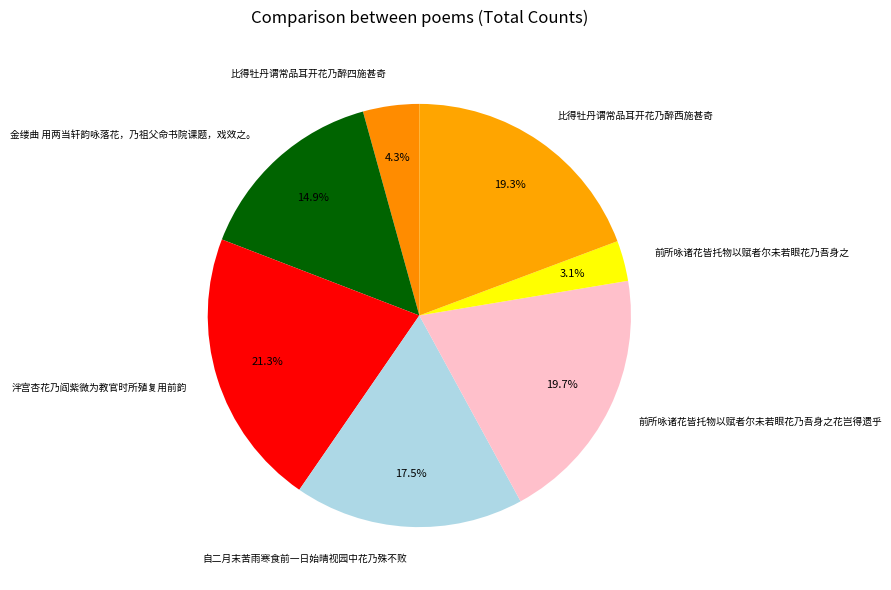

Does 比得牡丹谓常品耳开花乃醉西施甚奇 represent more than half of the total?

No